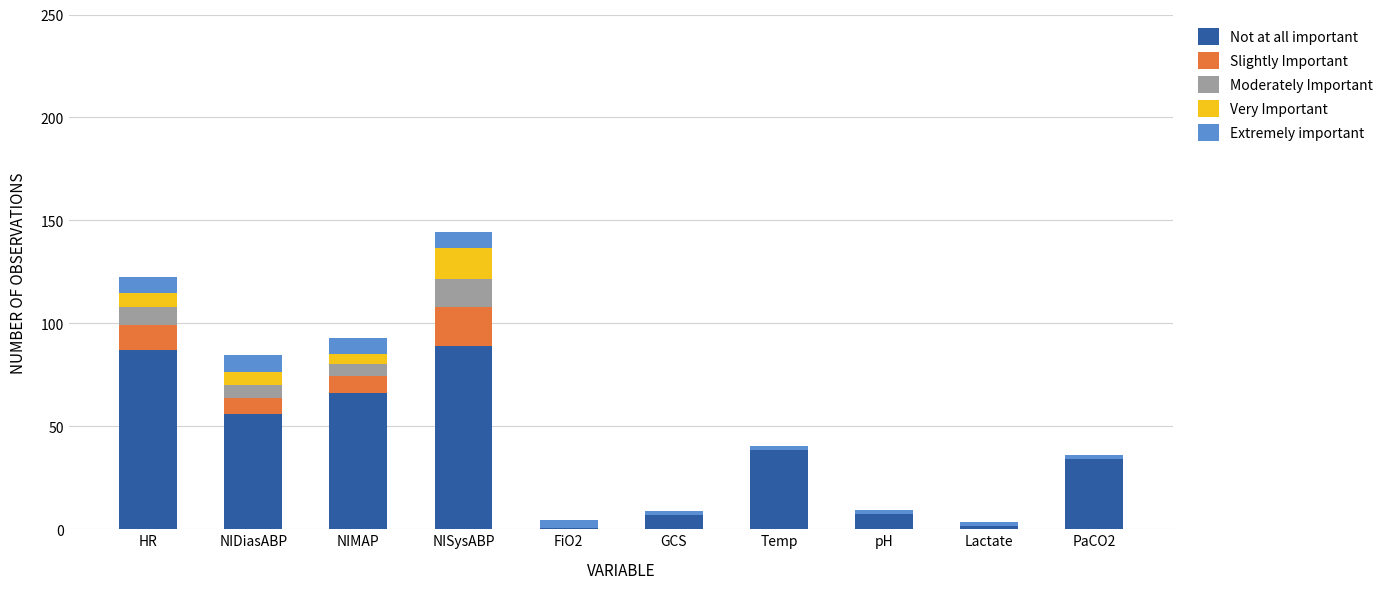

What is the maximum value for Not at all important?

89.0